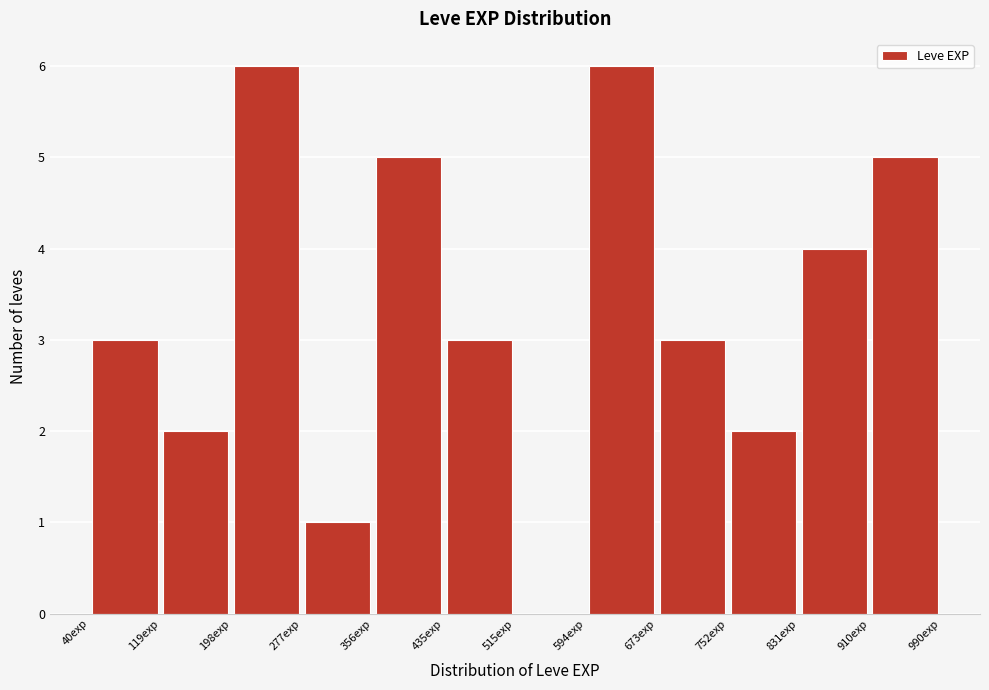

Reading left to right, list every bar in this chart as the range it spans on the x-axis followed by its height. Neither the bar edges nor the heights are printed on the chart, so give them approximately, as read against the axes.

40 to 120: 3
120 to 200: 2
200 to 280: 6
280 to 360: 1
360 to 440: 5
440 to 520: 3
520 to 590: 0
590 to 670: 6
670 to 750: 3
750 to 830: 2
830 to 910: 4
910 to 990: 5